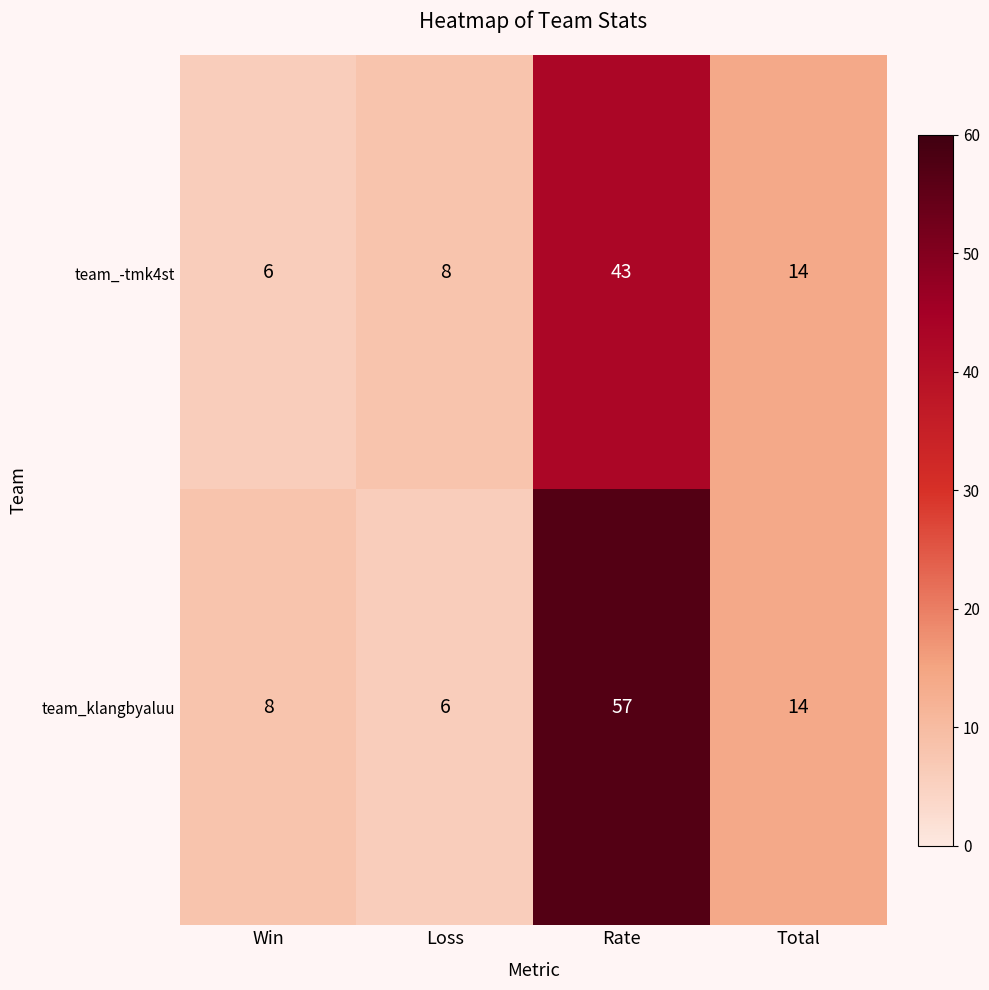

Reading right to left, transcribe all the data shown in this chart.

team_-tmk4st: Total=14	Rate=43	Loss=8	Win=6
team_klangbyaluu: Total=14	Rate=57	Loss=6	Win=8